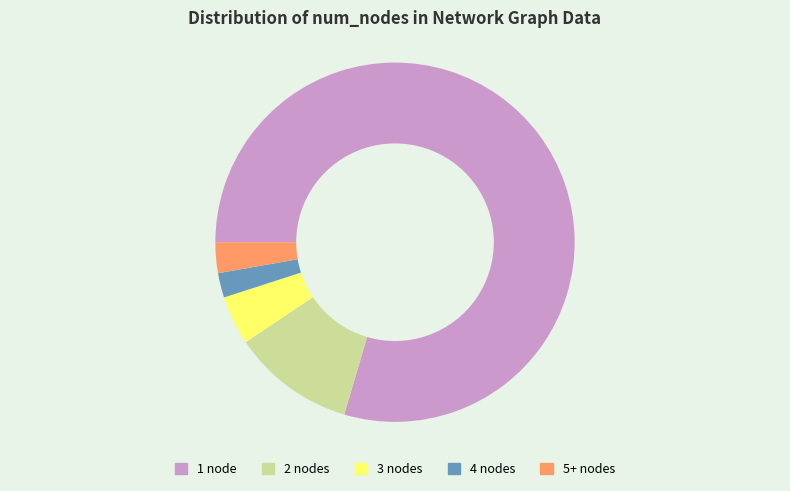

Is the sum of 4 nodes and 5+ nodes greater than half?

No